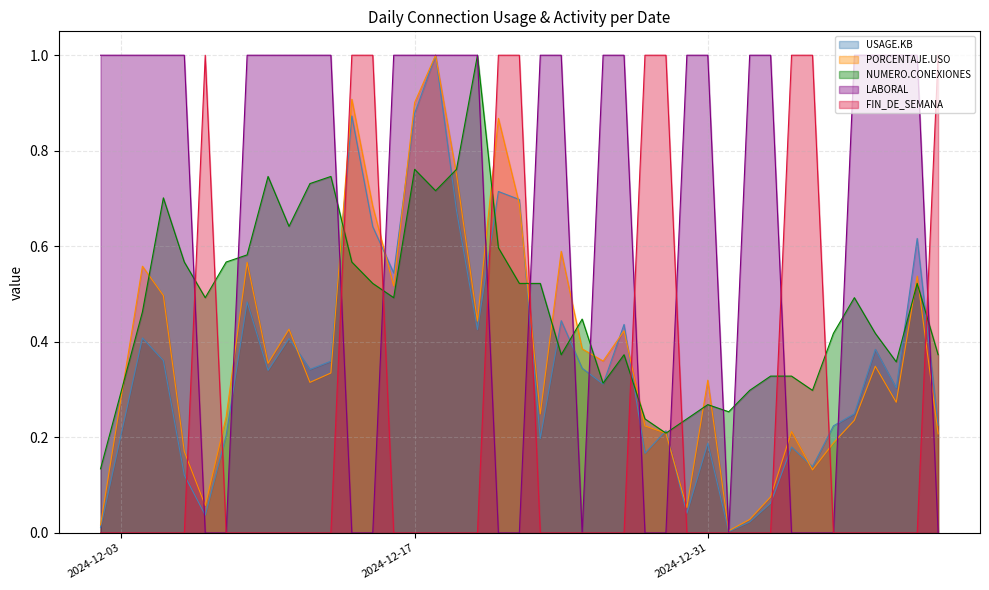

Which series has the largest total across all categories?

LABORAL